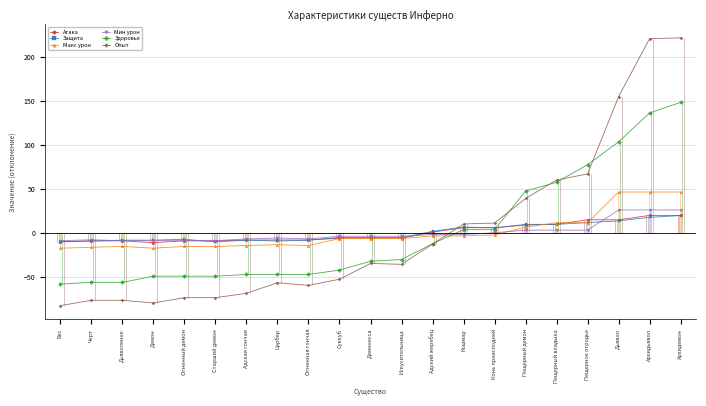

What is the sum of the Защита values at Дьяволенок and Пещерный демон?

1.3